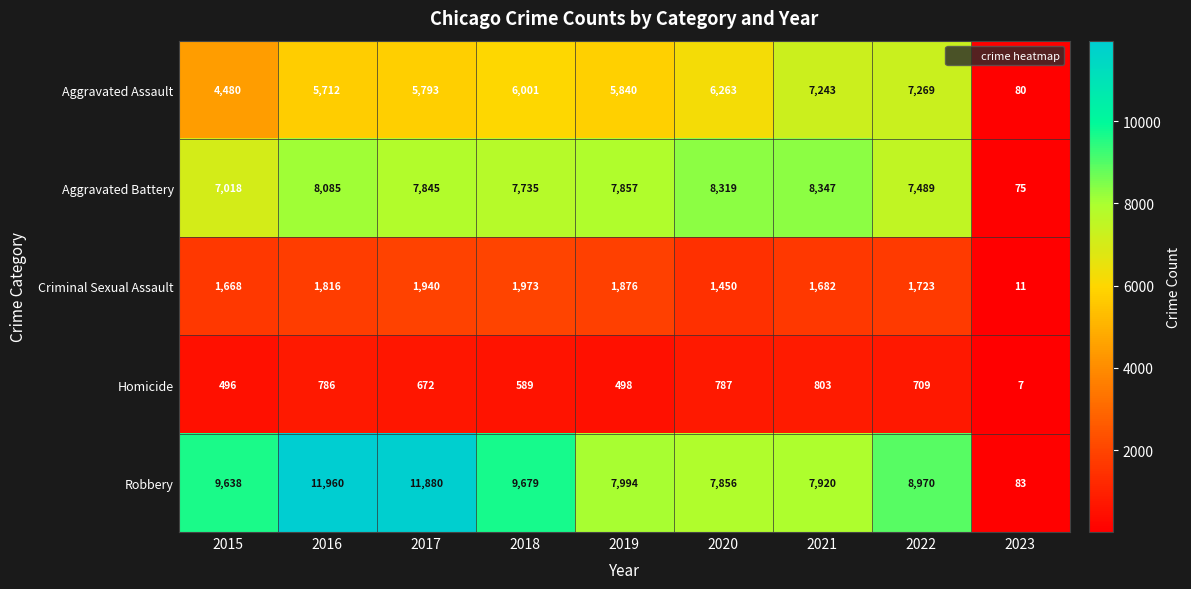

How many values in the Criminal Sexual Assault series are below 1723?

4